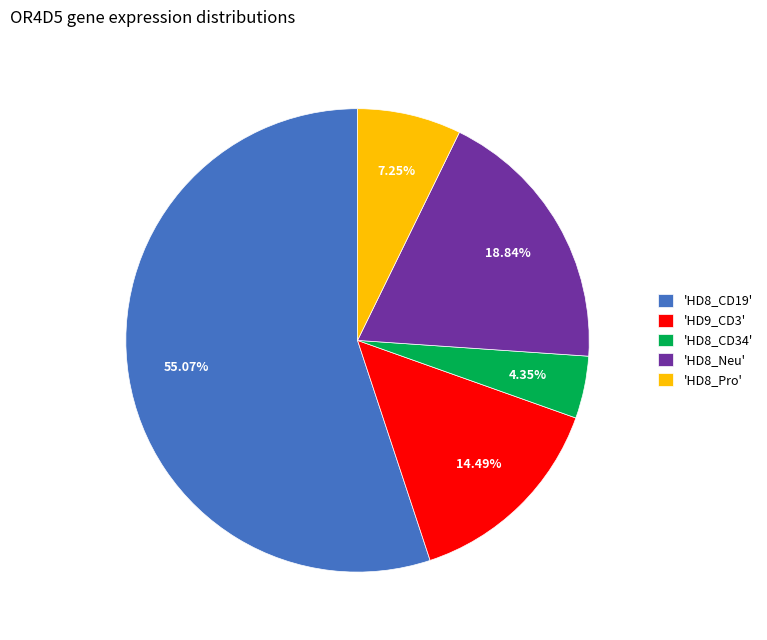

Is the sum of 'HD8_Pro' and 'HD8_CD34' greater than half?

No